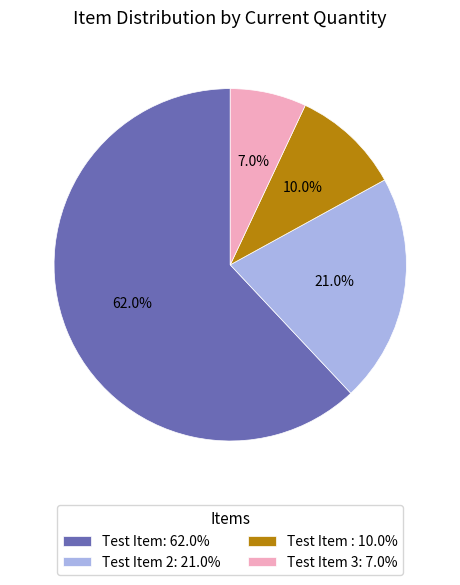

Rank the categories by value from highest to lowest.

Test Item: 62.0%, Test Item 2: 21.0%, Test Item : 10.0%, Test Item 3: 7.0%